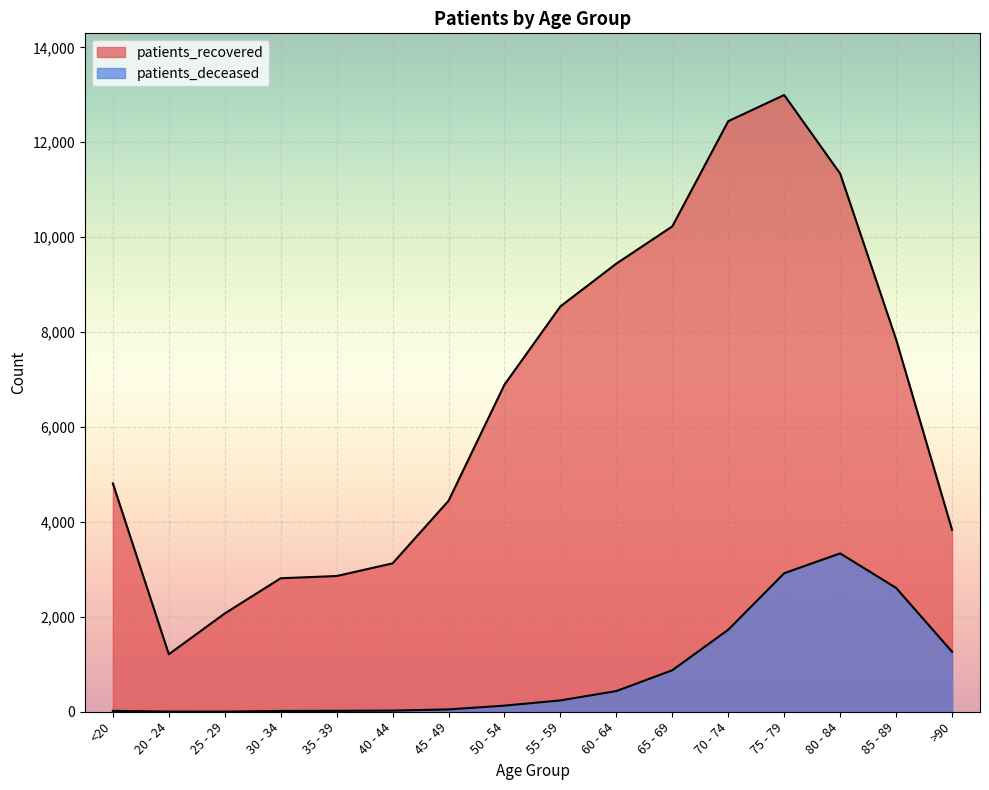

What is the label of the 1st point from the left?

<20